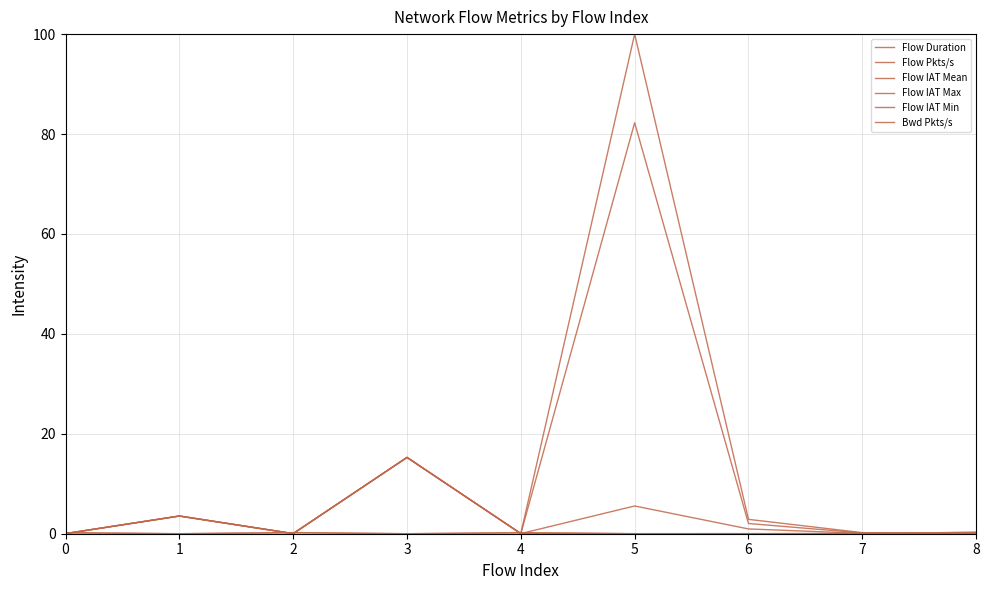

Does the chart display data point markers on the line(s)?

No